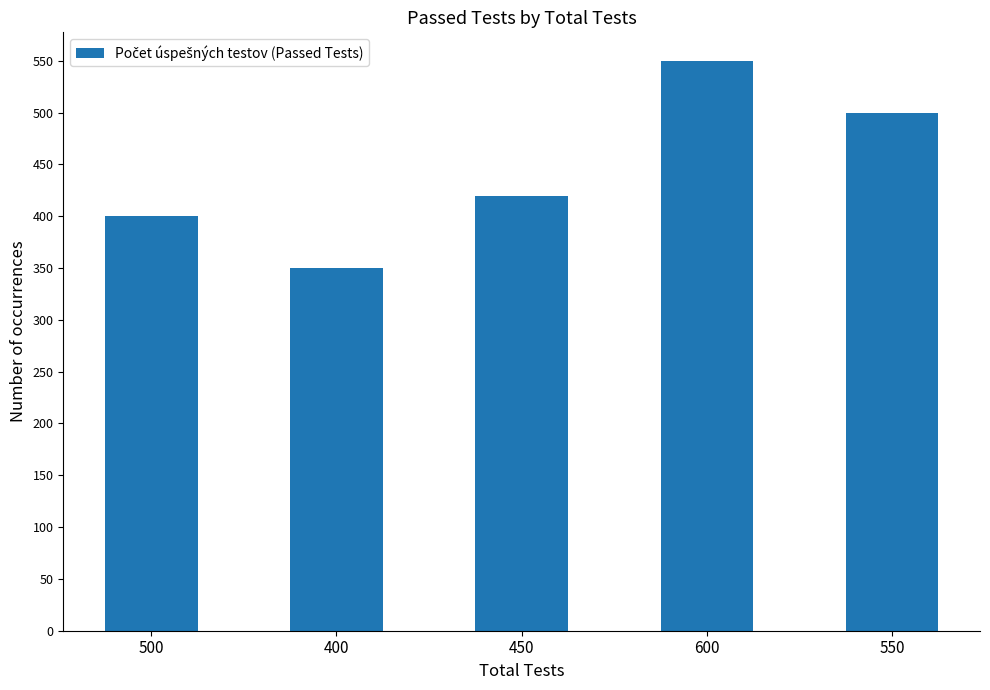

Does the chart contain any negative values?

No